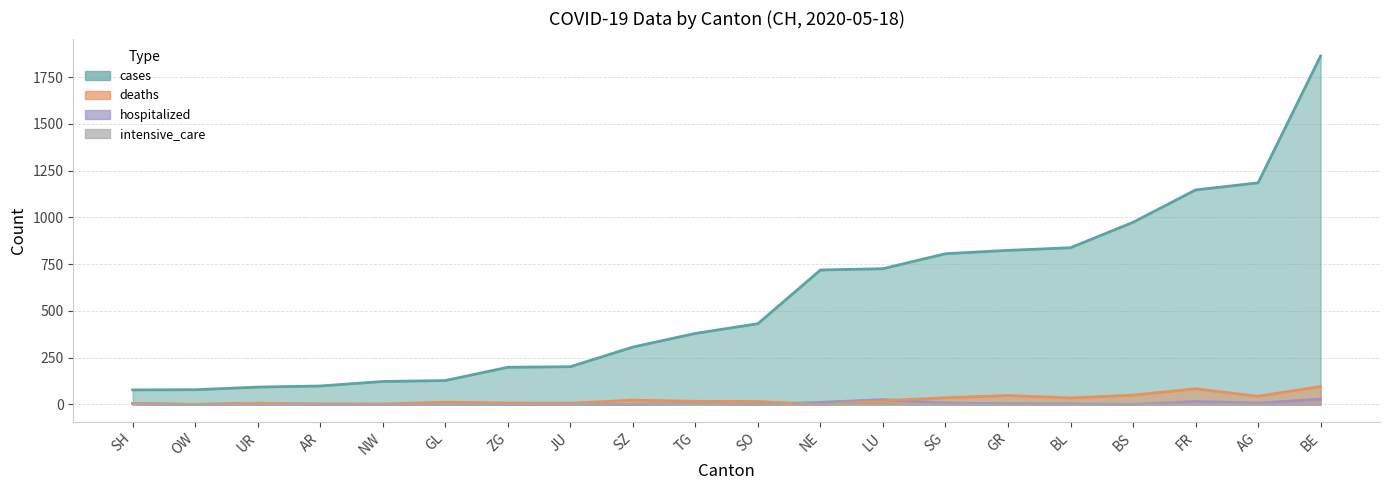

What is the label of the 9th point from the left?

SZ